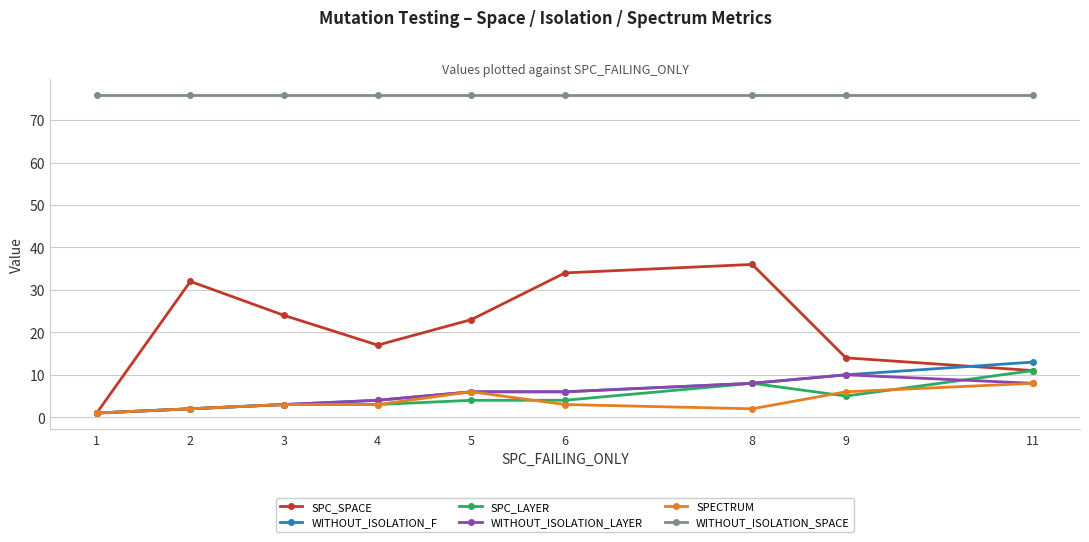

How many lines are shown in the chart?

6